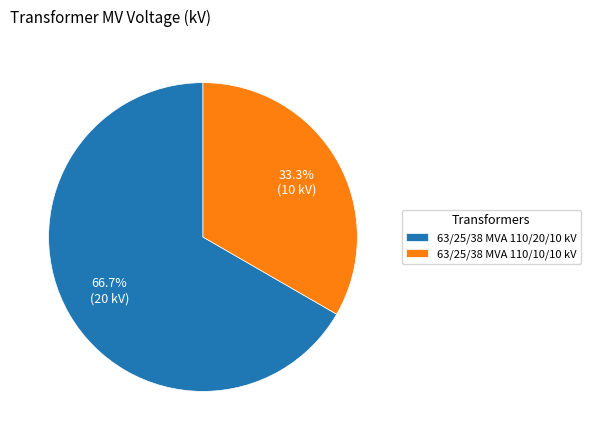

Which slice is the largest?

63/25/38 MVA 110/20/10 kV